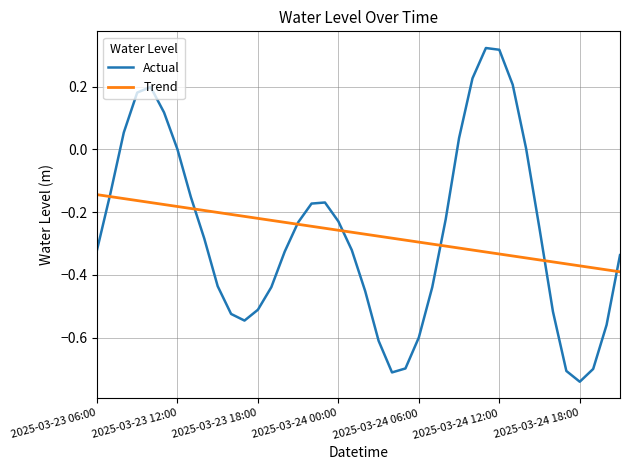

Which series ends up on top after the final intersection of Actual and Trend?

Actual